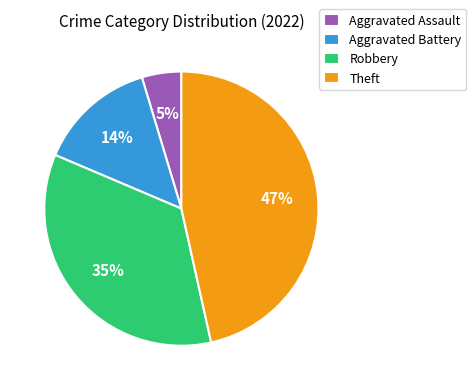

Which has a higher value, Robbery or Theft?

Theft